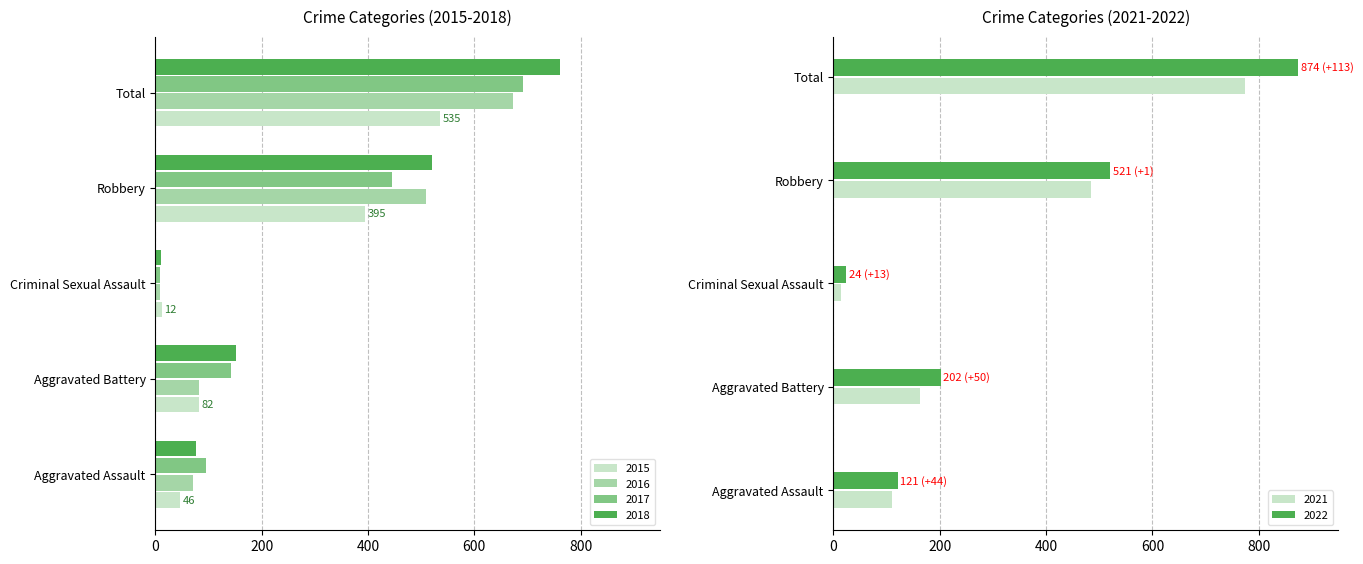

The 2021 series shows 197 at Aggravated Assault. True or false?

False